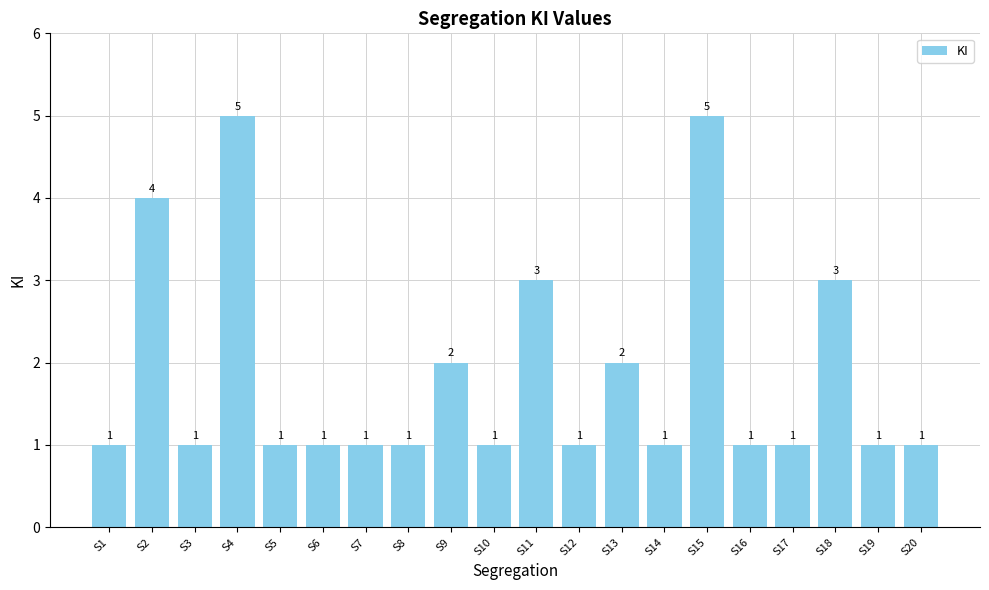

Reading left to right, transcribe all the data shown in this chart.

S1=1	S2=4	S3=1	S4=5	S5=1	S6=1	S7=1	S8=1	S9=2	S10=1	S11=3	S12=1	S13=2	S14=1	S15=5	S16=1	S17=1	S18=3	S19=1	S20=1